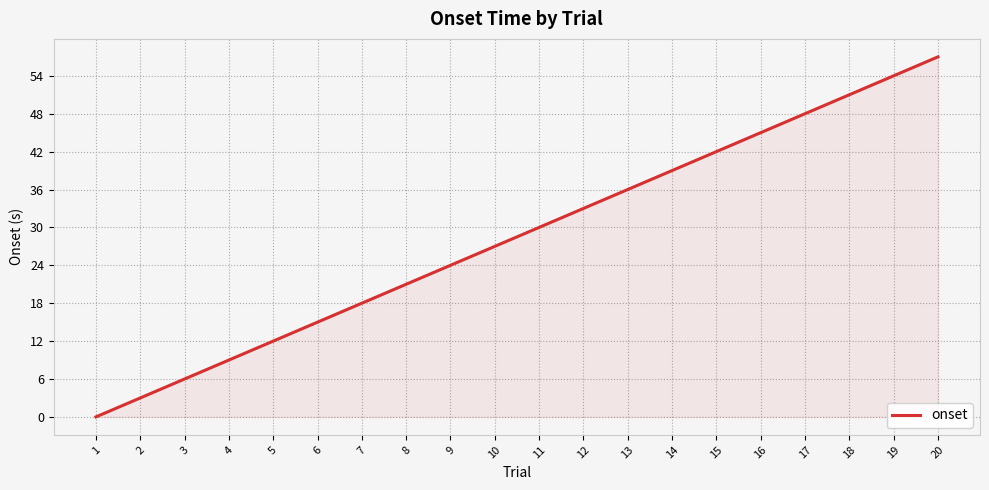

How many distinct data groups are displayed?

1